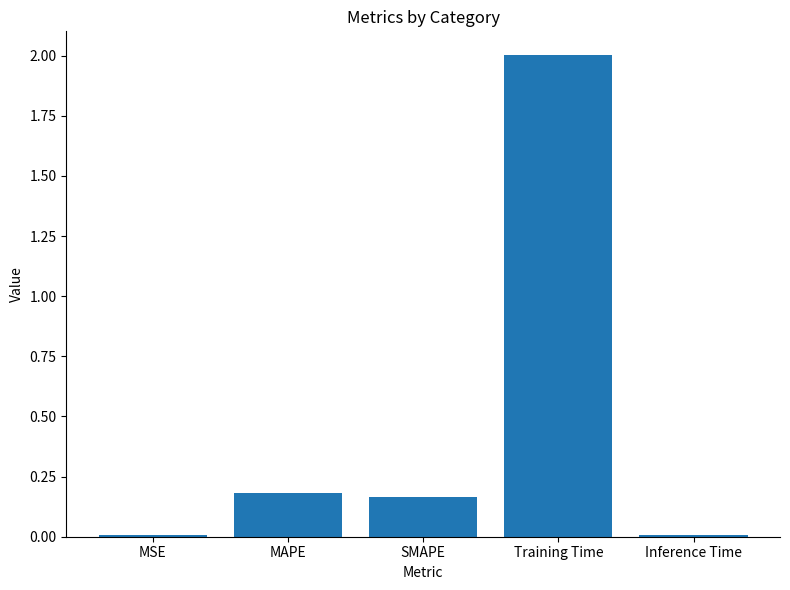

Which has a higher value, Inference Time or Training Time?

Training Time